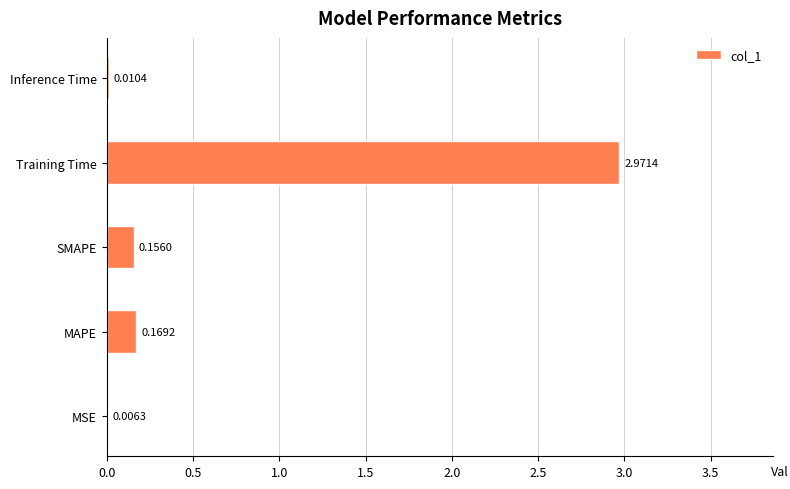

Are the bars grouped side by side (vs. stacked)?

No